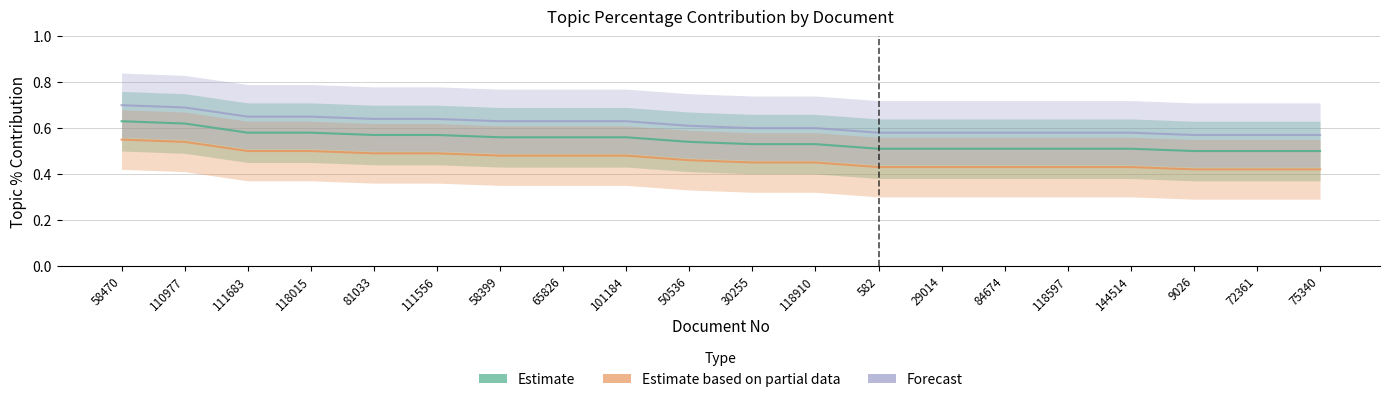

Between 30255 and 101184, which is larger?

101184